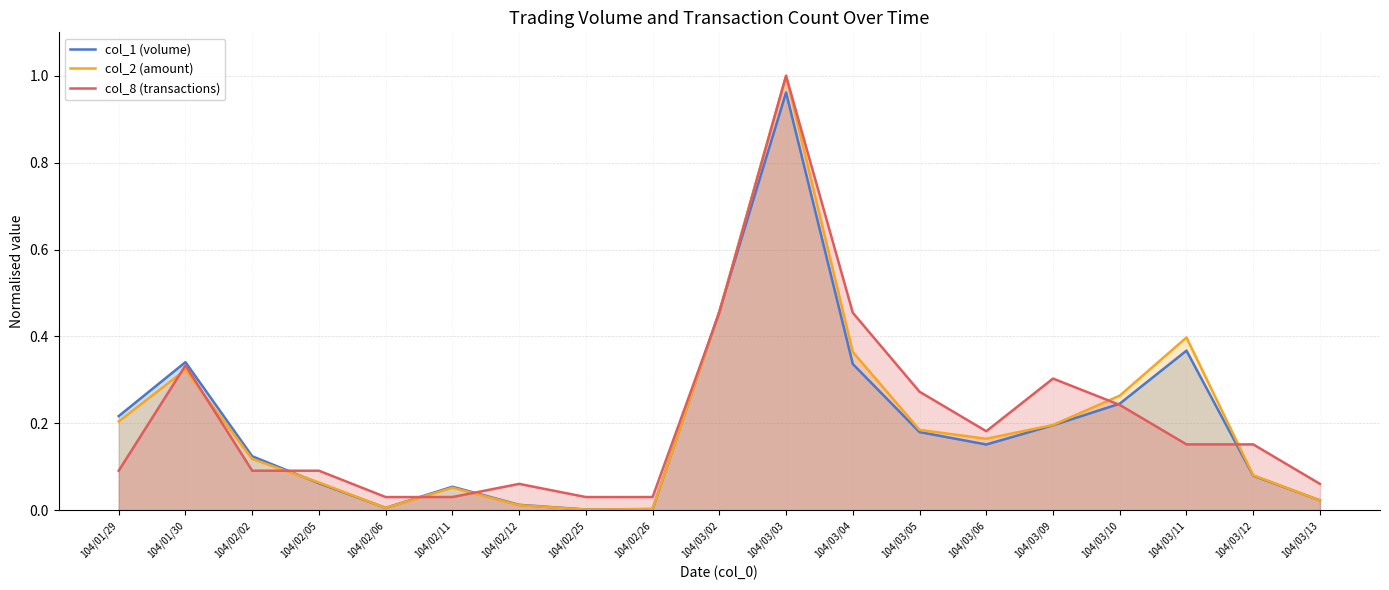

Which series ends up on top after the final intersection of col_1 (volume) and col_2 (amount)?

col_1 (volume)